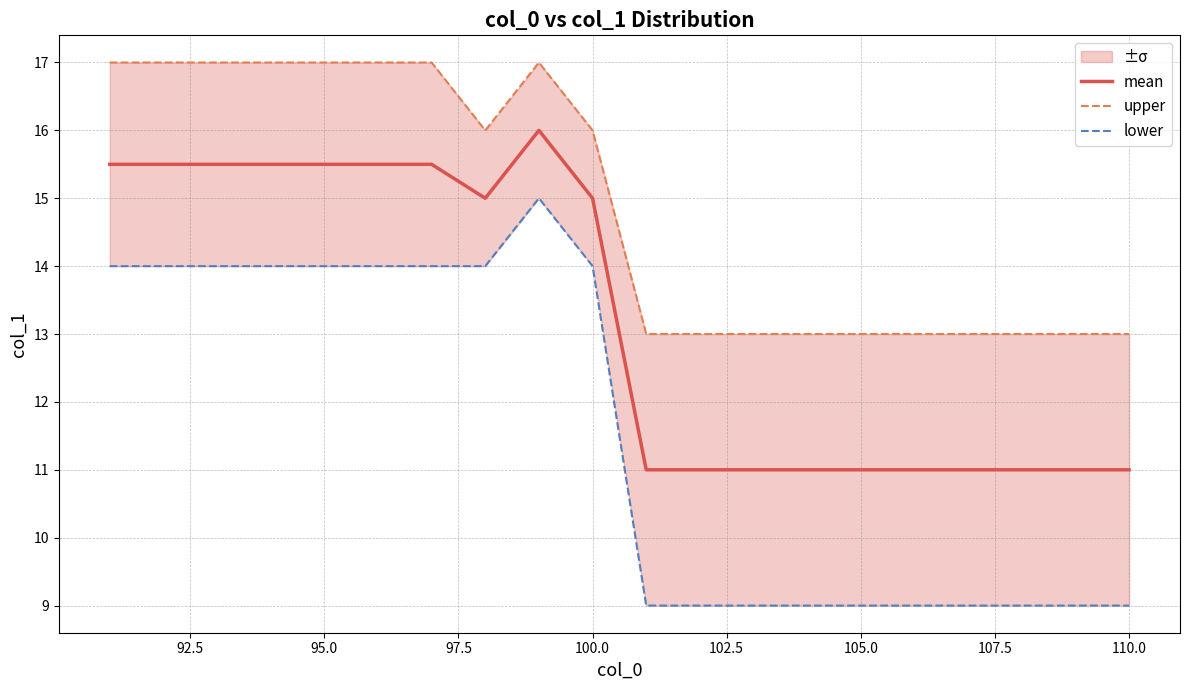

What is the highest value of the mean series?

16.0